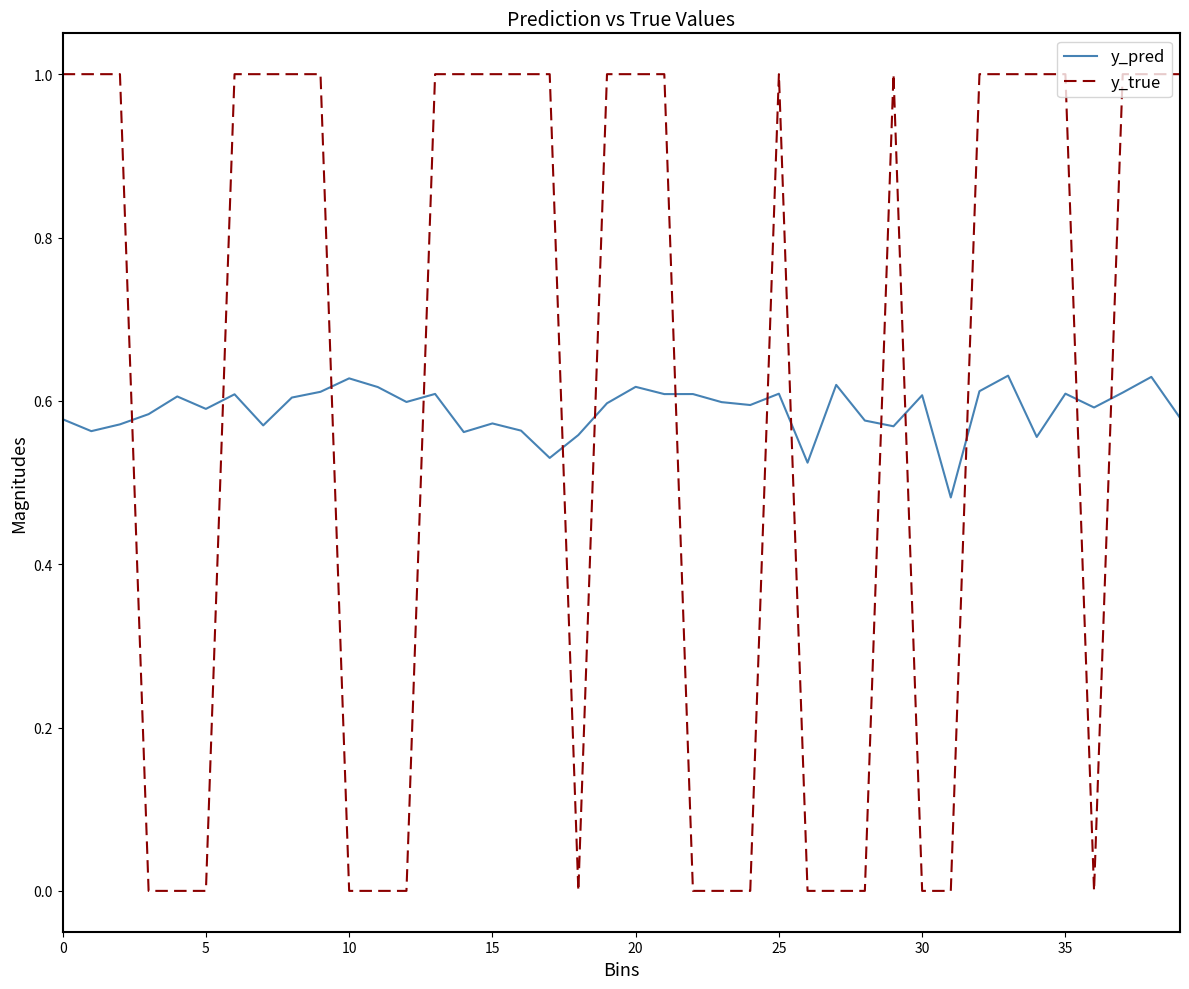

How many times do y_pred and y_true cross each other?

14